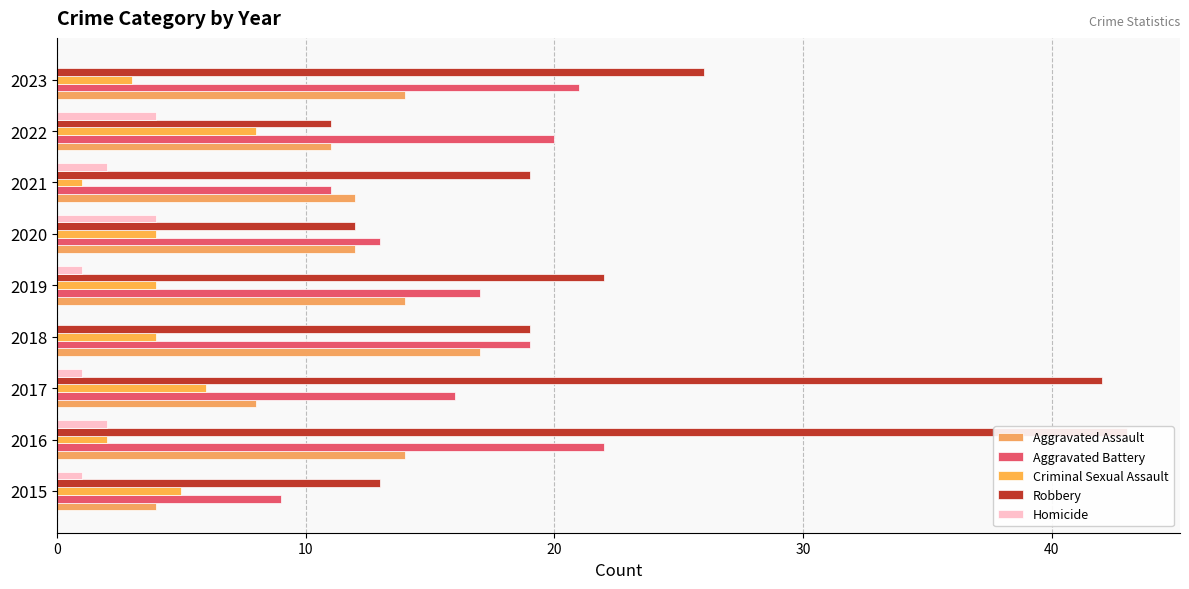

Reading left to right, list all the values displayed in this chart.

Aggravated Assault: 4	14	8	17	14	12	12	11	14
Aggravated Battery: 9	22	16	19	17	13	11	20	21
Criminal Sexual Assault: 5	2	6	4	4	4	1	8	3
Robbery: 13	43	42	19	22	12	19	11	26
Homicide: 1	2	1	0	1	4	2	4	0